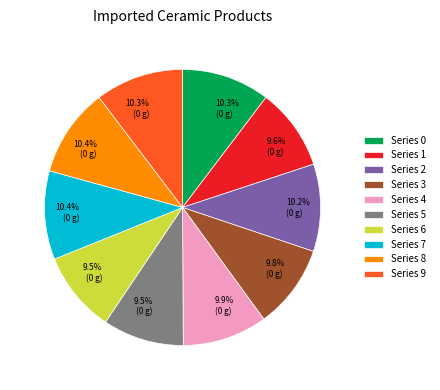

Is there any slice that represents more than half of the pie?

No